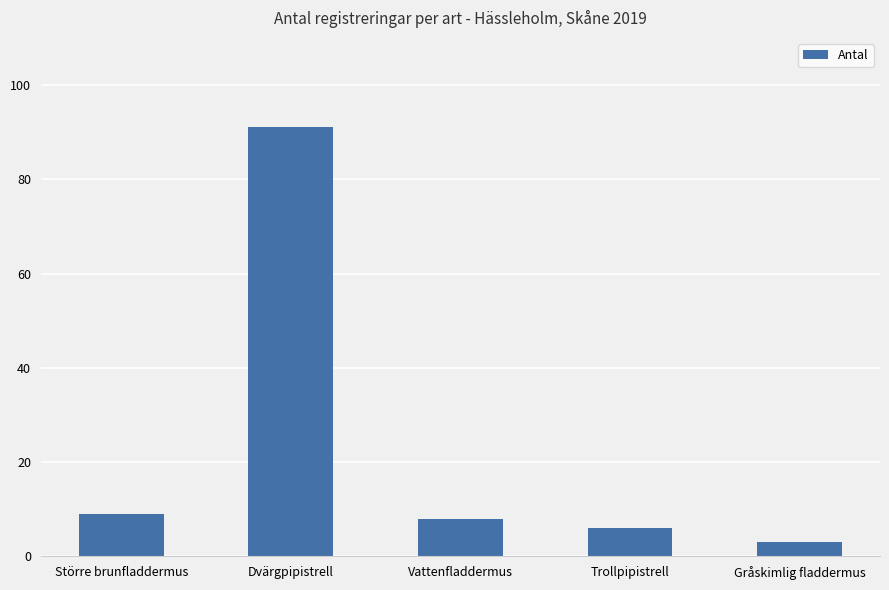

What is the sum of the values at Dvärgpipistrell and Vattenfladdermus?

99